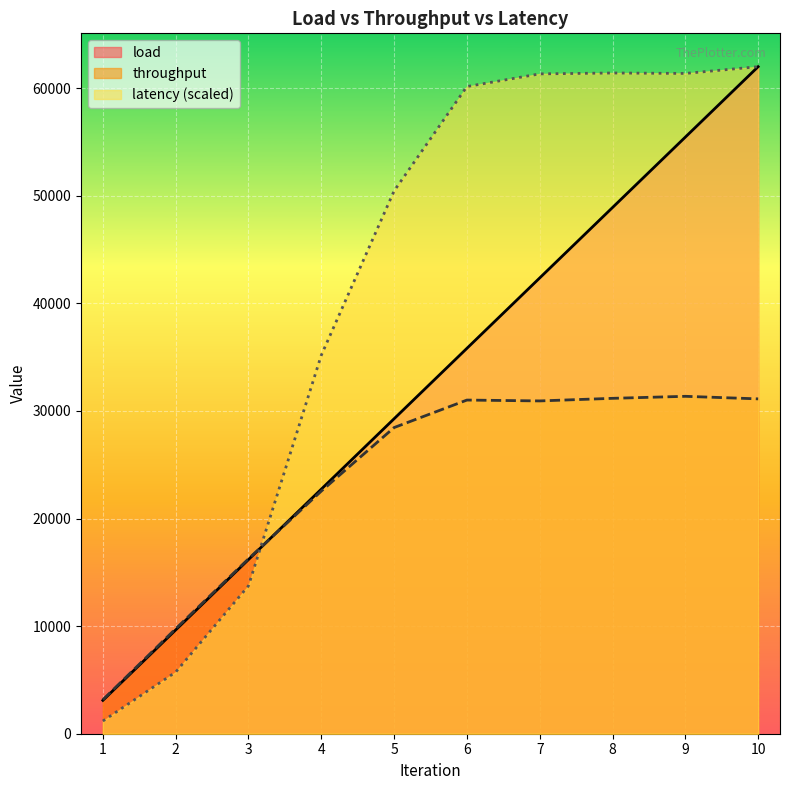

At which category does latency reach its first local valley?

9